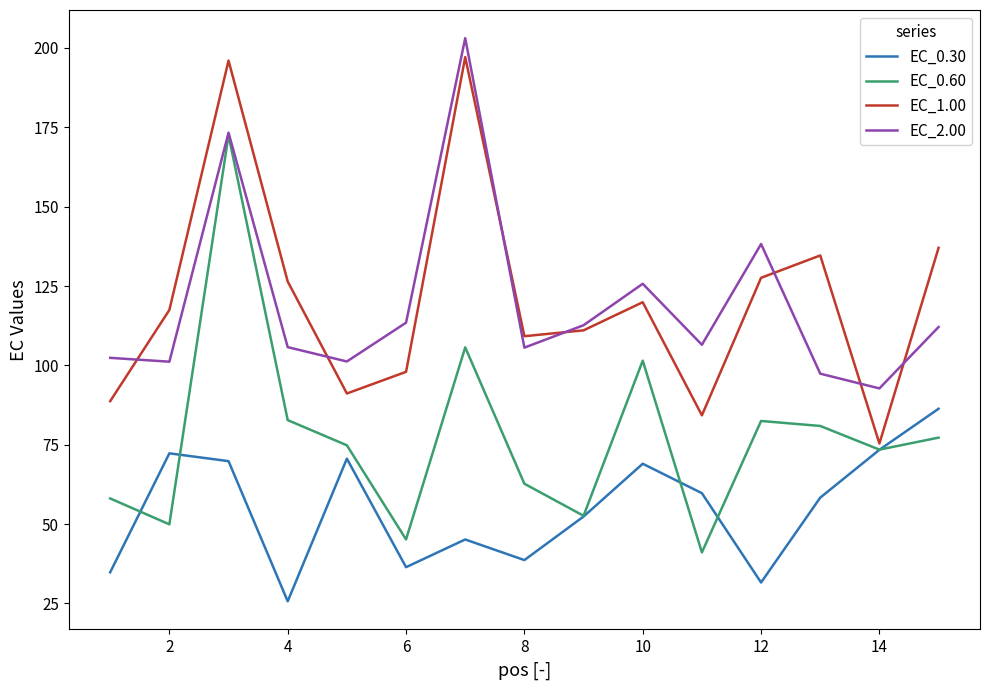

What is the maximum value shown in the chart?

203.1